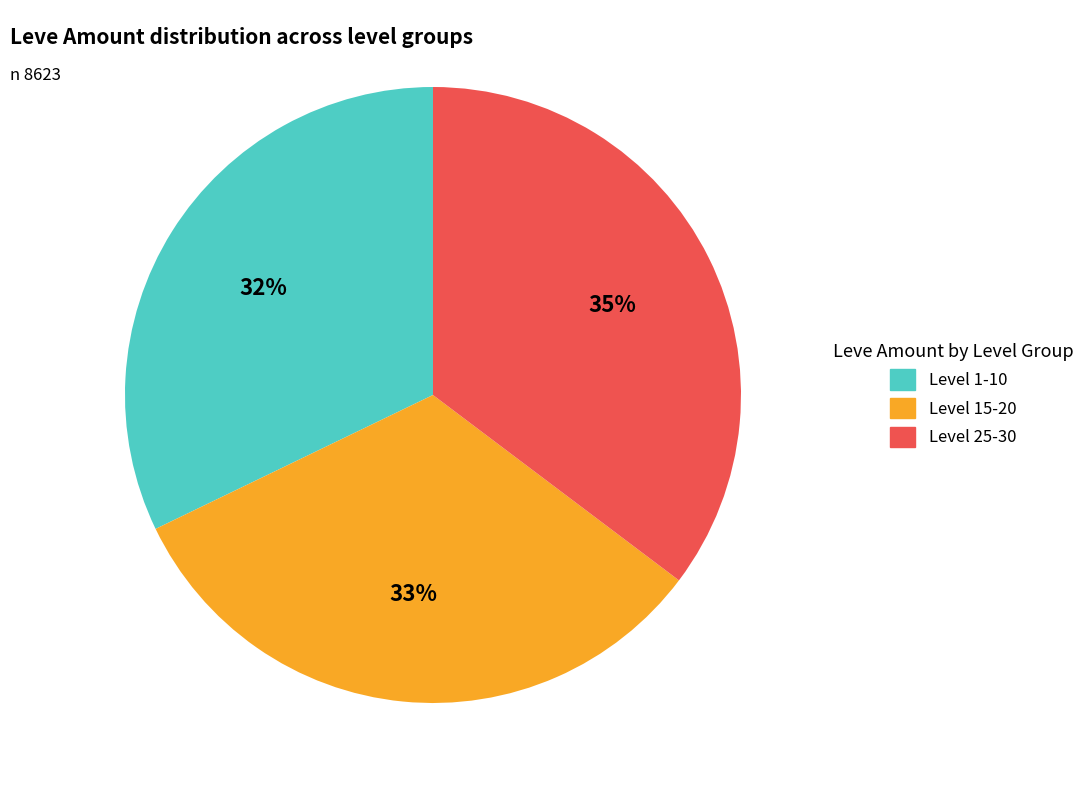

How many slices are in this pie chart?

3